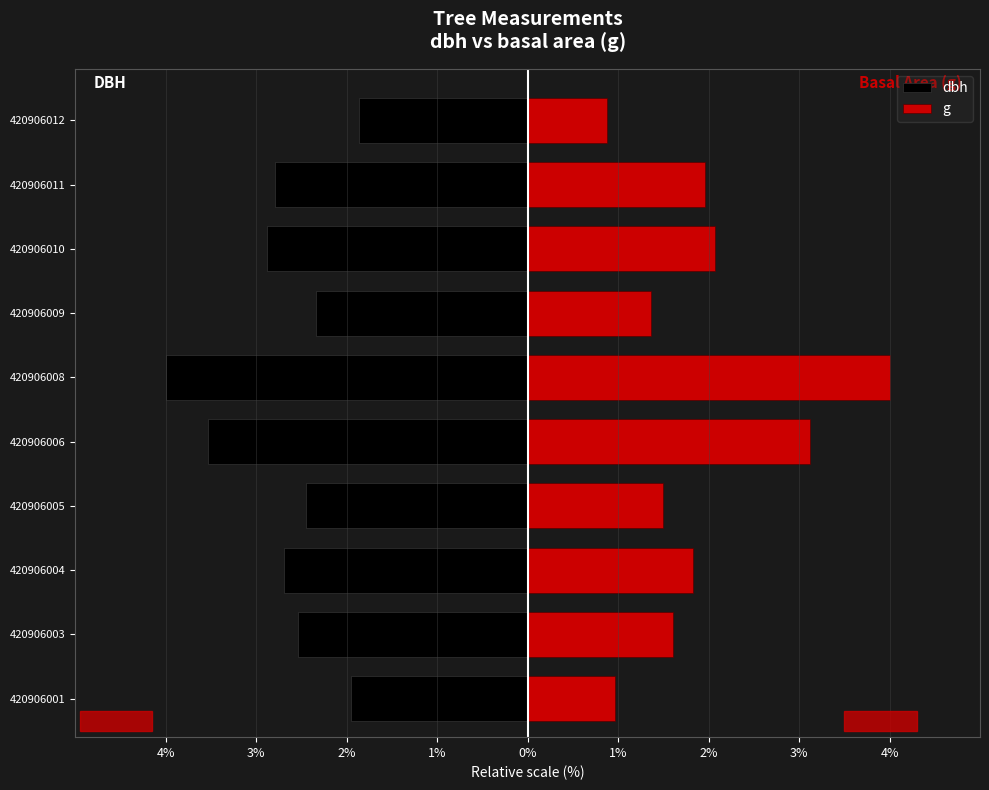

How many values in the g series are below 1?

2